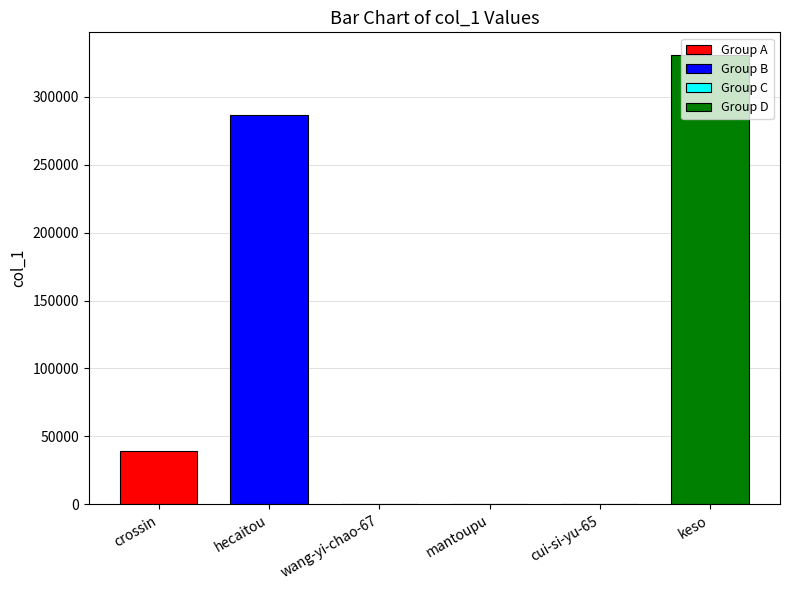

List the labels in order of value, smallest first.

mantoupu, wang-yi-chao-67, cui-si-yu-65, crossin, hecaitou, keso